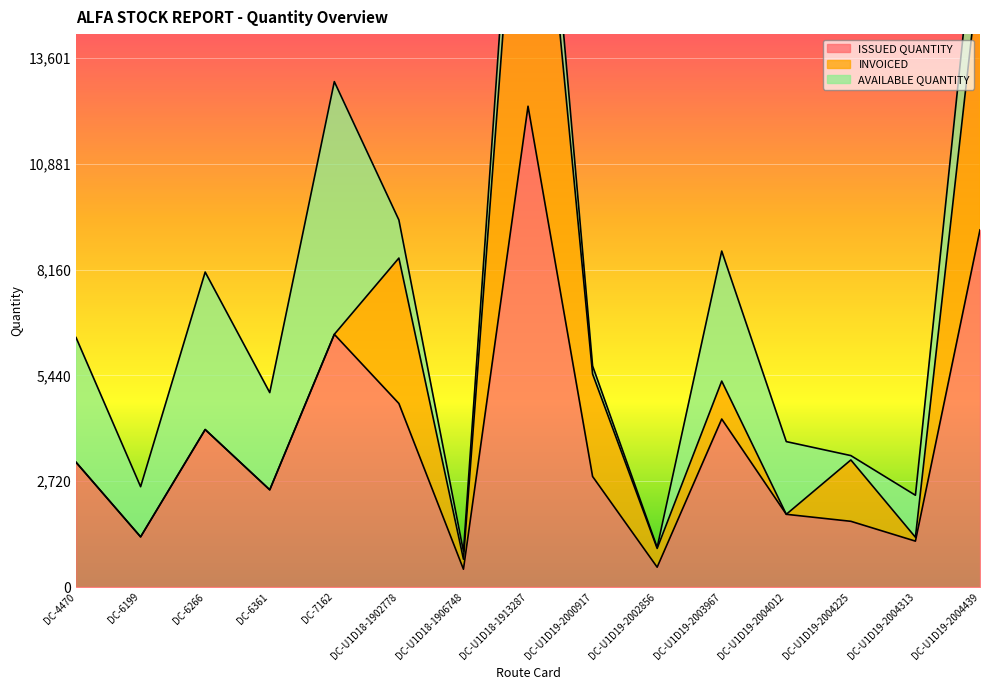

Is it true that INVOICED equals 0 at DC-4470?

True